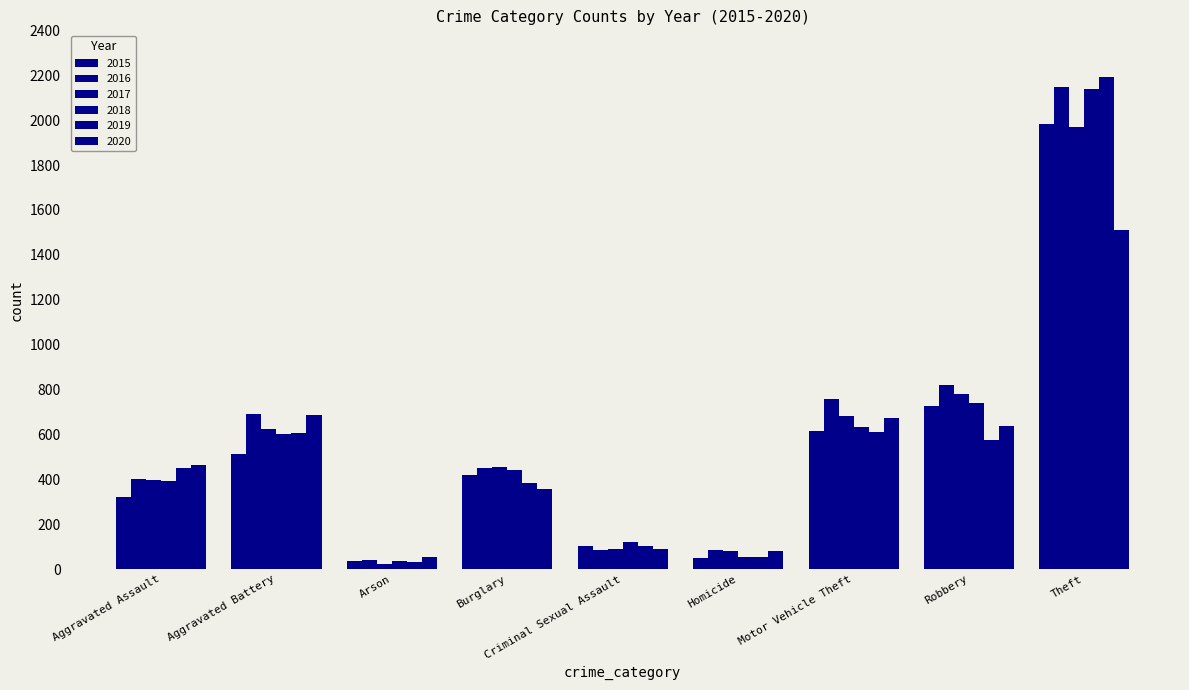

How many distinct data groups are displayed?

6